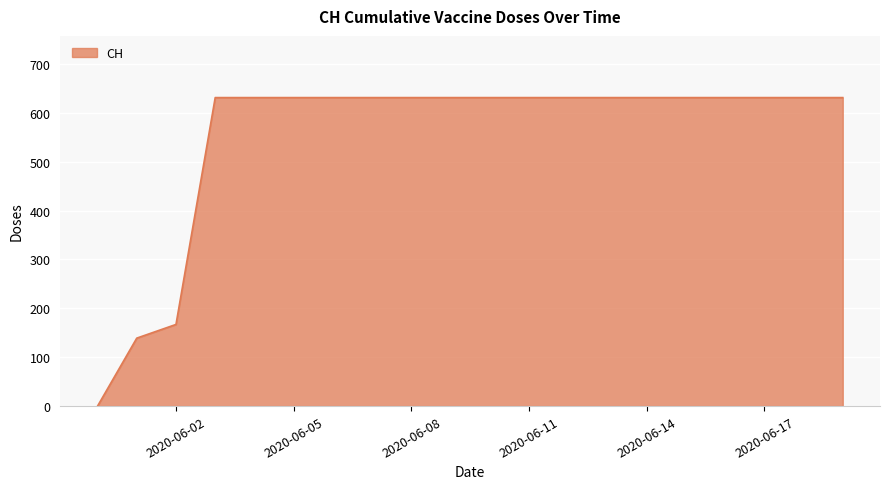

What is the greatest value displayed?

631